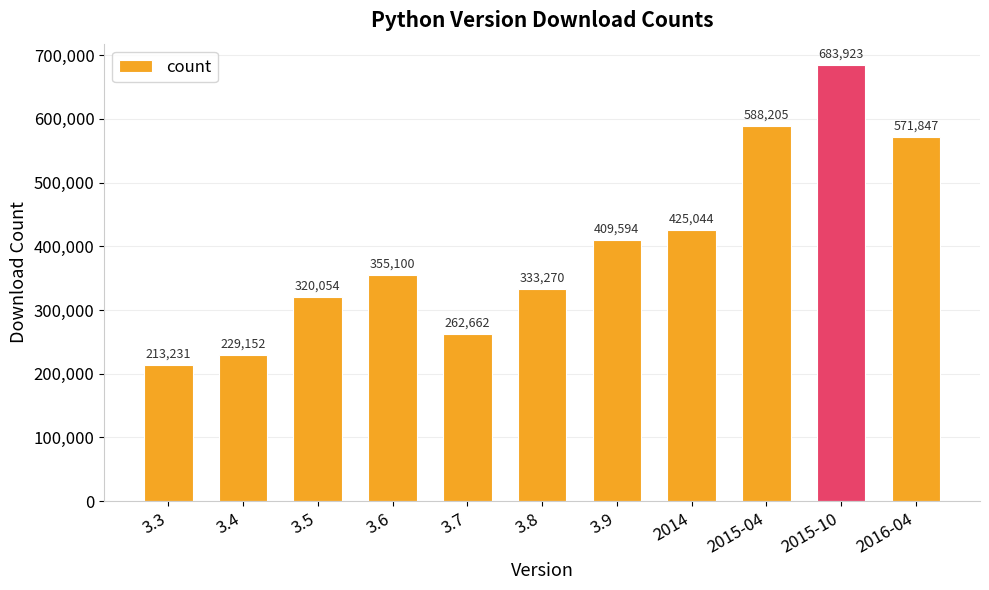

How many series are shown in this chart?

1